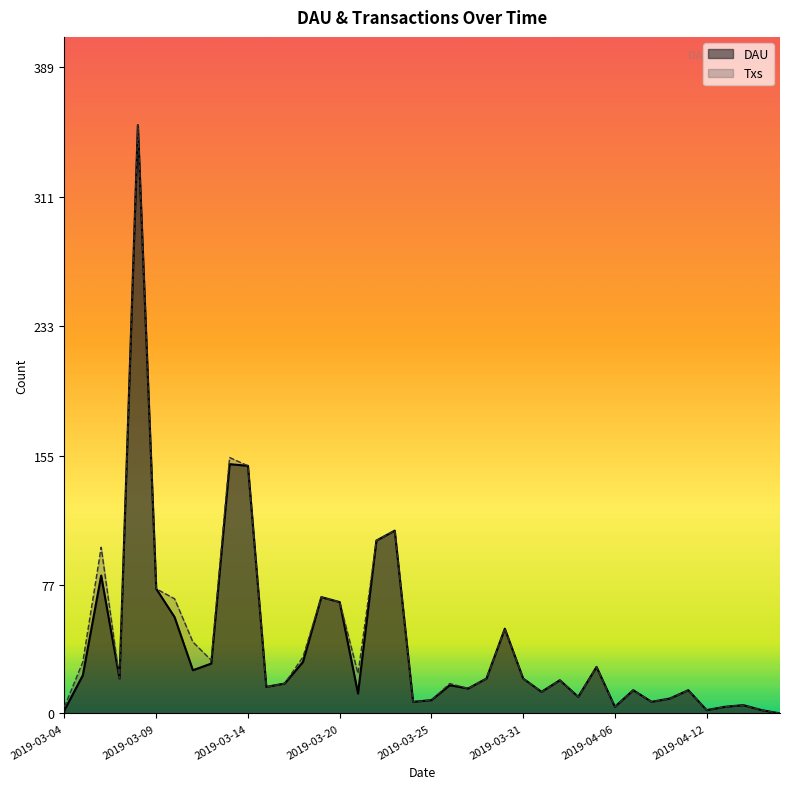

True or false: Txs and DAU cross at least once.

False